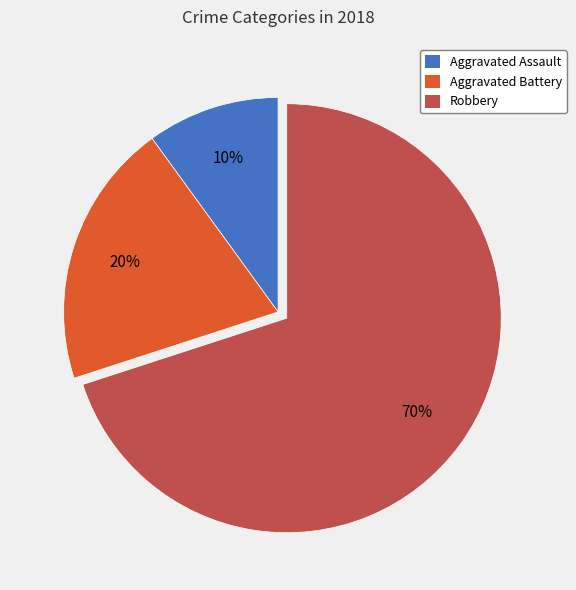

What is the majority slice?

Robbery